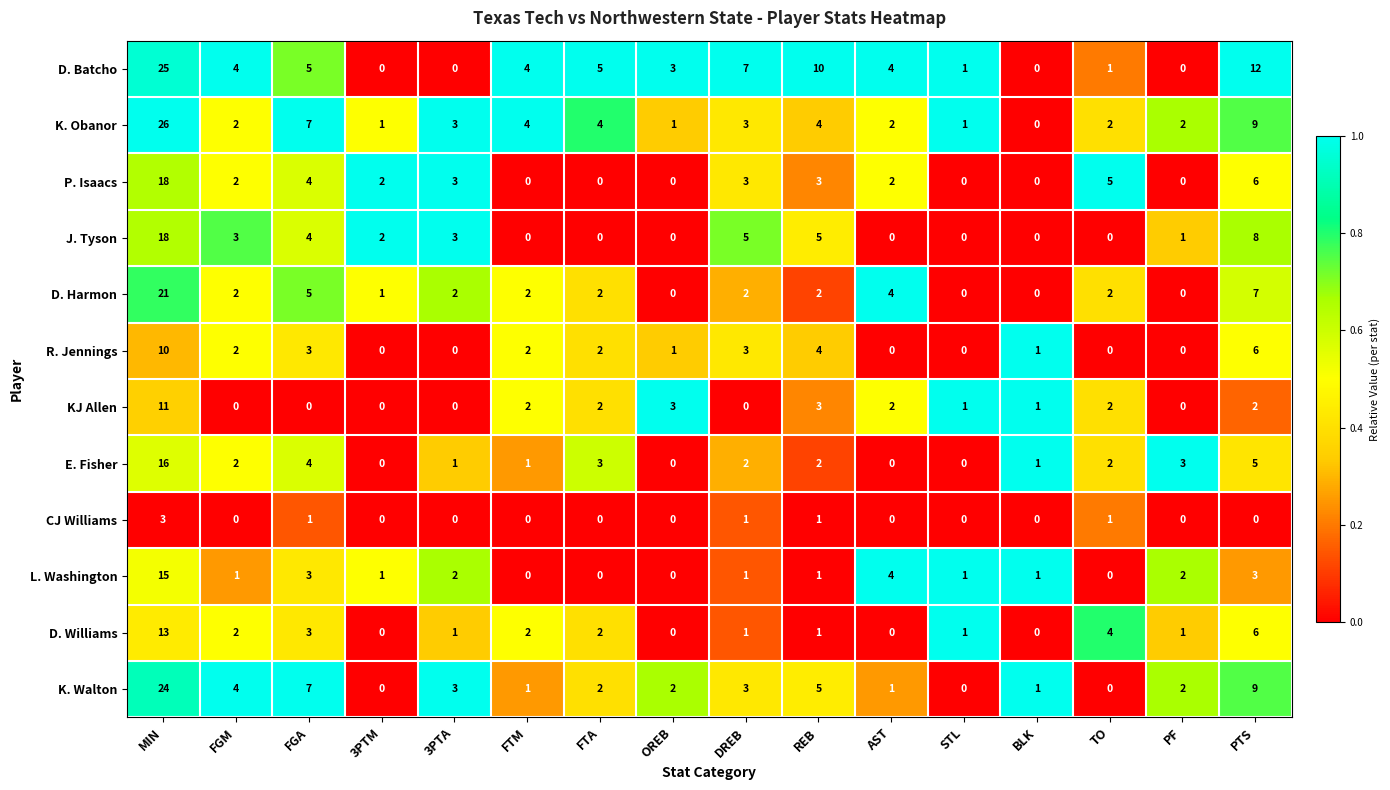

Where does the P. Isaacs series first go above 2?

MIN